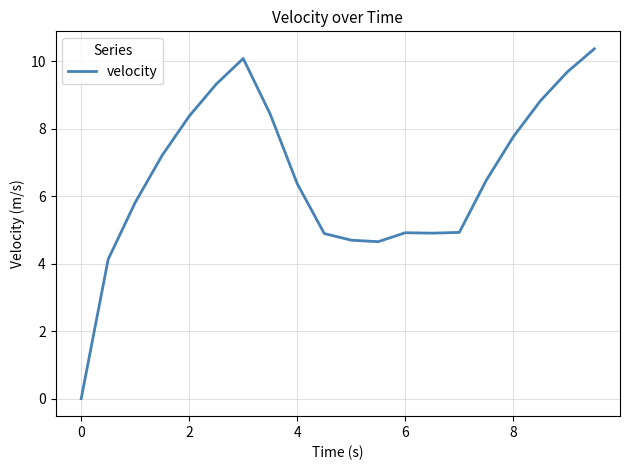

What is the maximum value shown in the chart?

10.4